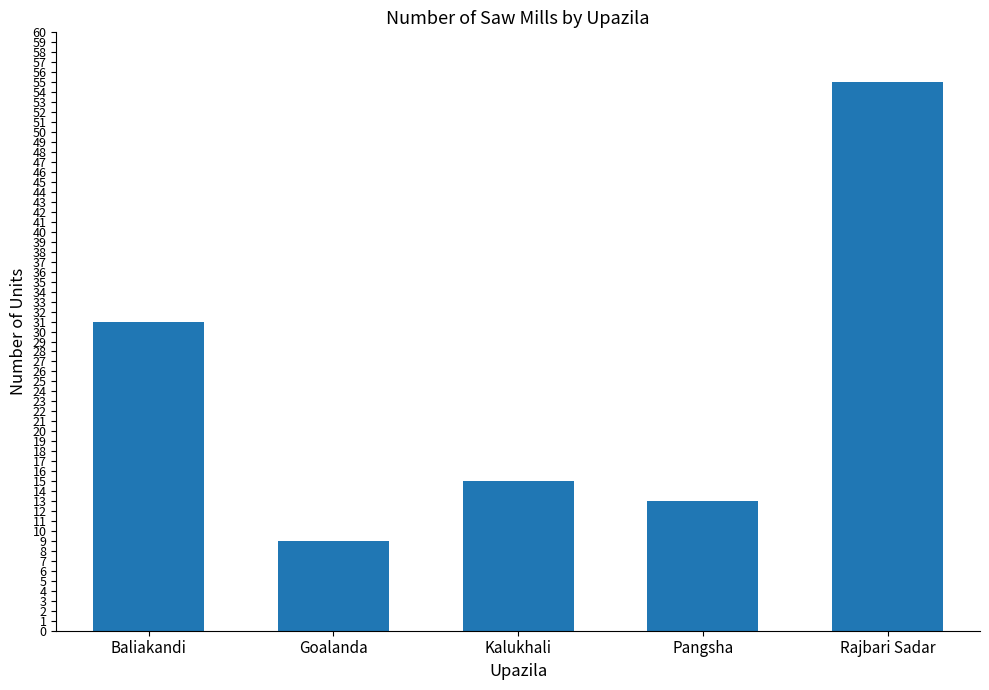

What is the ratio of the value at Pangsha to the value at Rajbari Sadar?

0.2